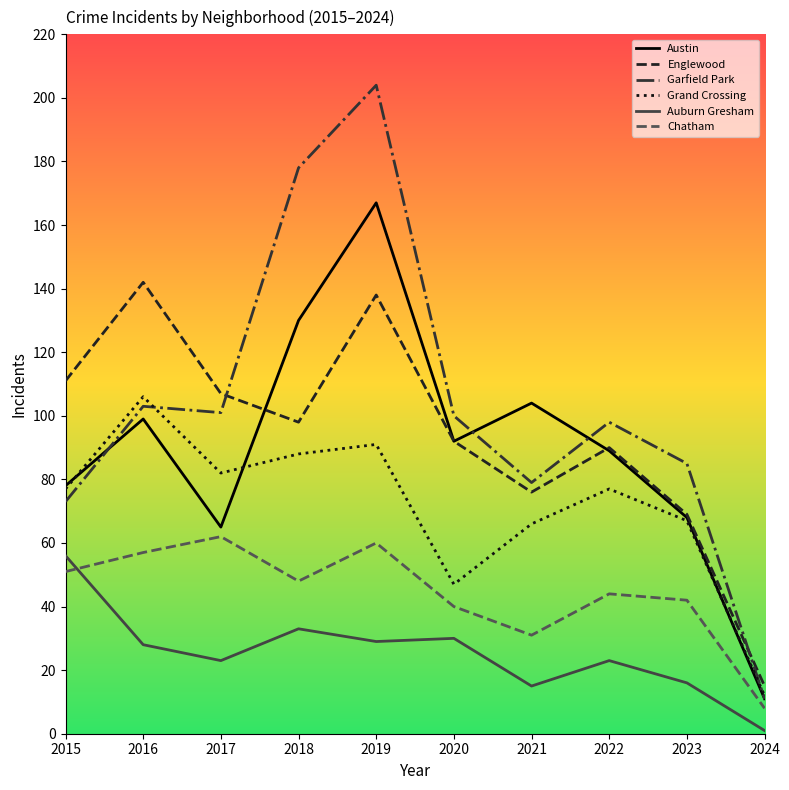

Reading left to right, list all the values displayed in this chart.

Austin: 78	99	65	130	167	92	104	89	68	11
Englewood: 111	142	107	98	138	92	76	90	69	15
Garfield Park: 73	103	101	178	204	100	79	98	85	11
Grand Crossing: 77	106	82	88	91	47	66	77	67	12
Auburn Gresham: 56	28	23	33	29	30	15	23	16	1
Chatham: 51	57	62	48	60	40	31	44	42	8